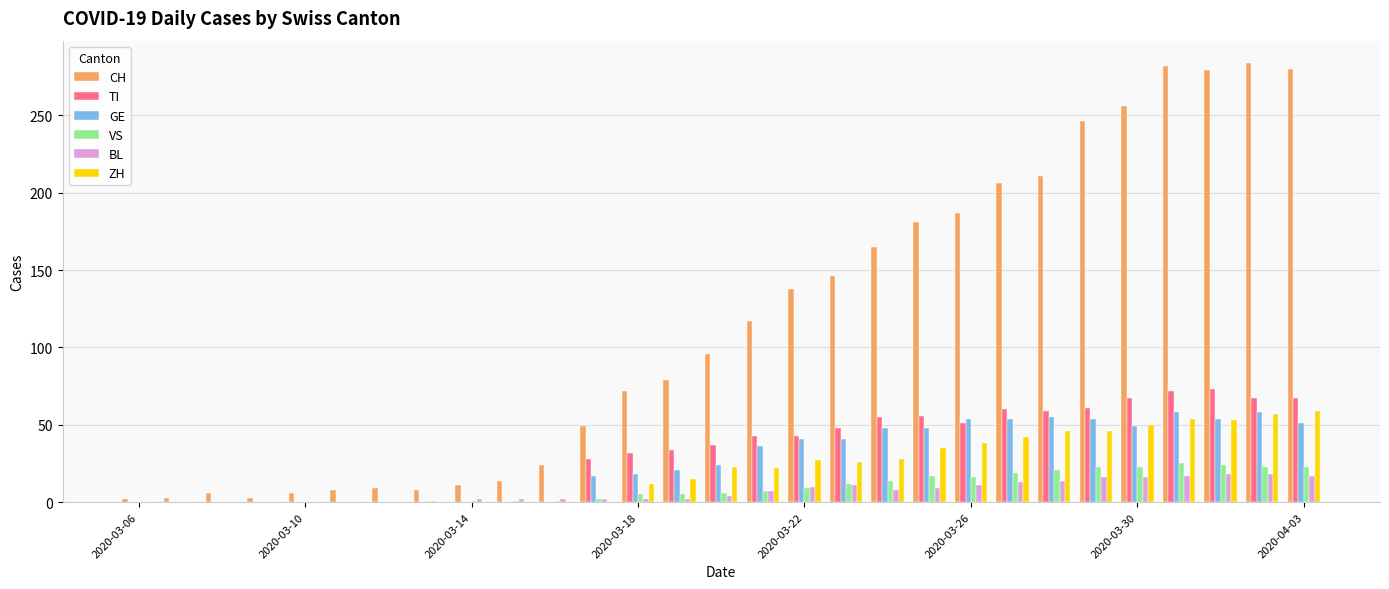

What is the sum of all VS values?

278